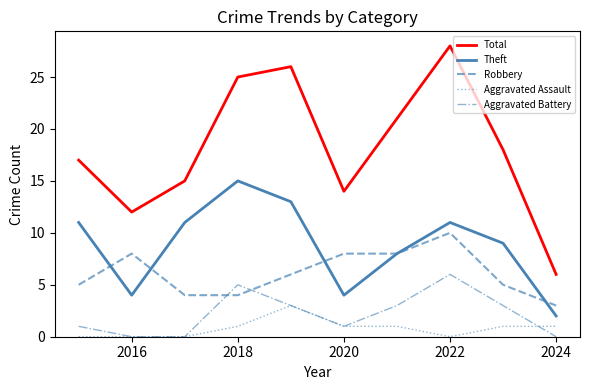

Which series has the widest spread of values?

Total